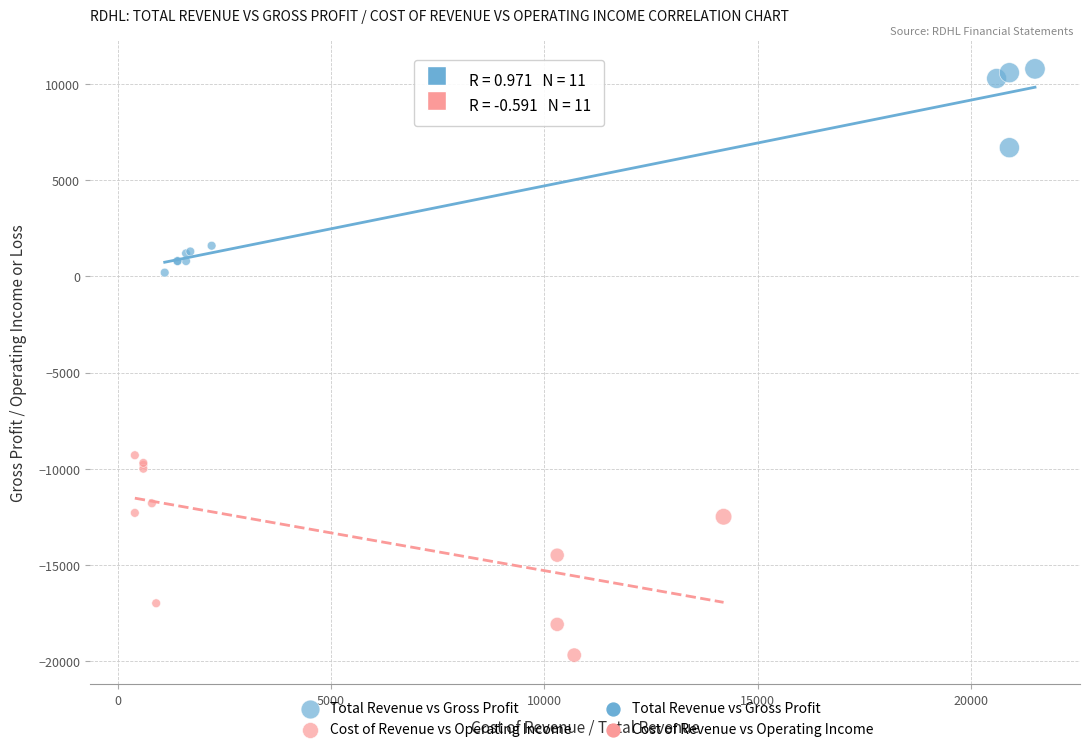

Which series reaches the maximum Y coordinate?

Total Revenue vs Gross Profit